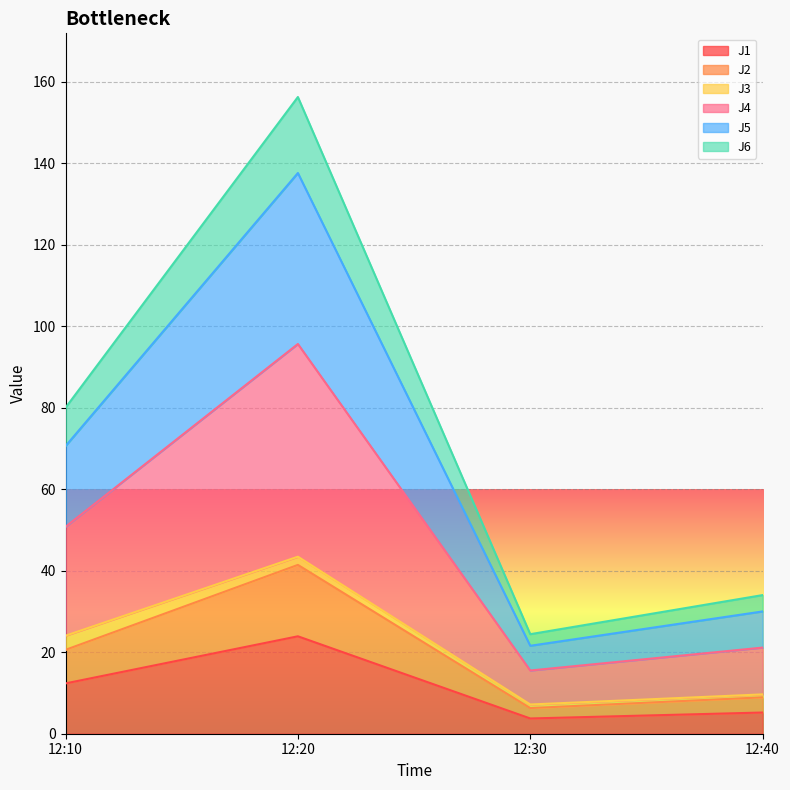

At how many categories does at least one series exceed 70?

2